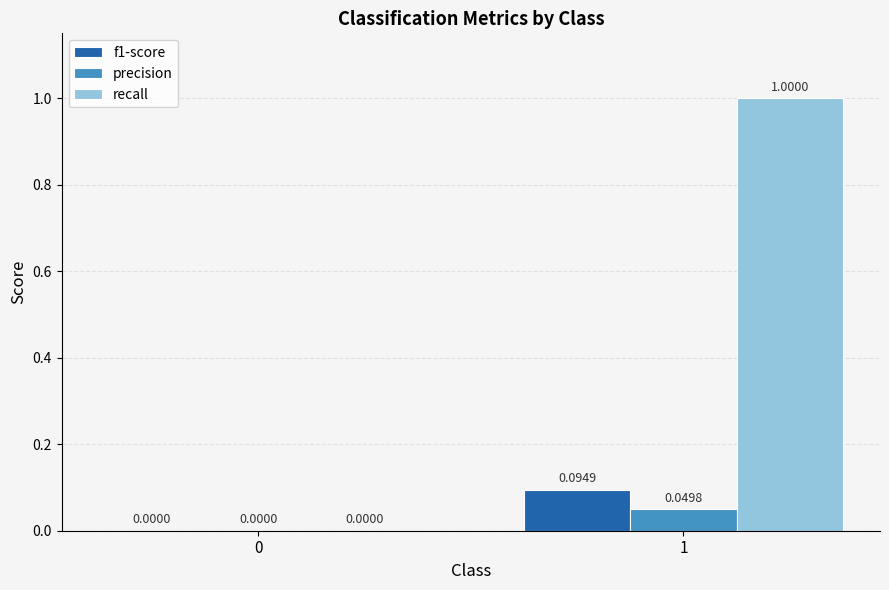

Between 0 and 1, which series saw the biggest shift?

recall